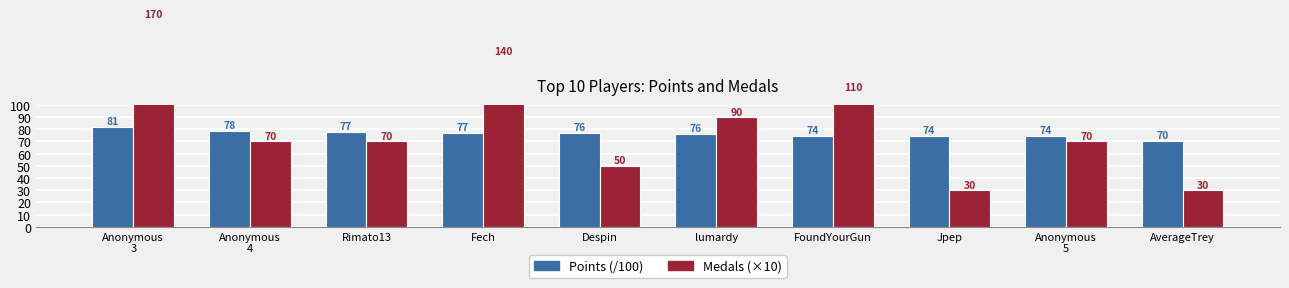

Which label corresponds to the smallest value in the chart?

Jpep